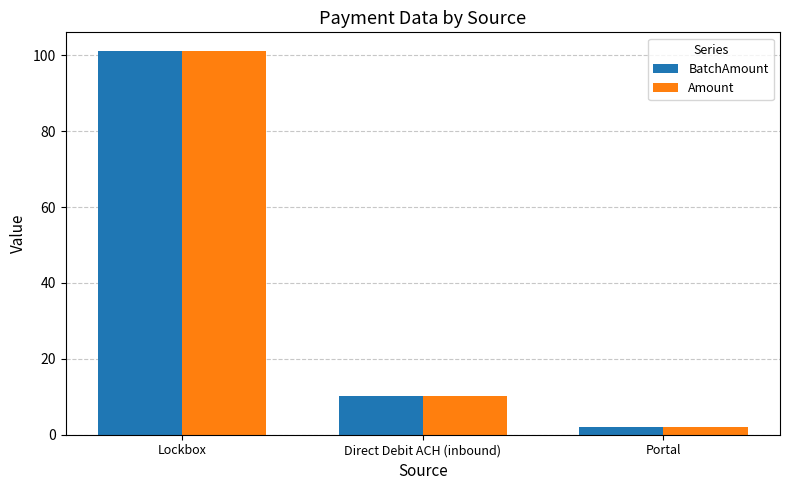

How many data points in Amount are less than 10?

1